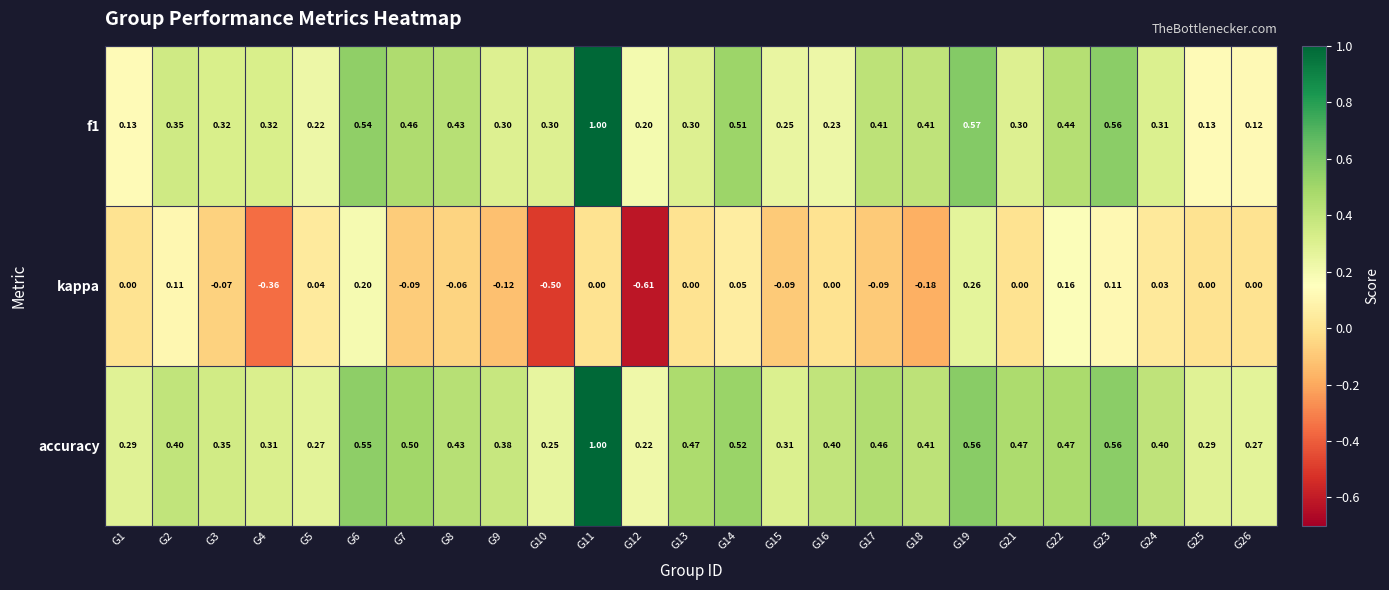

Which series has the largest total across all categories?

accuracy